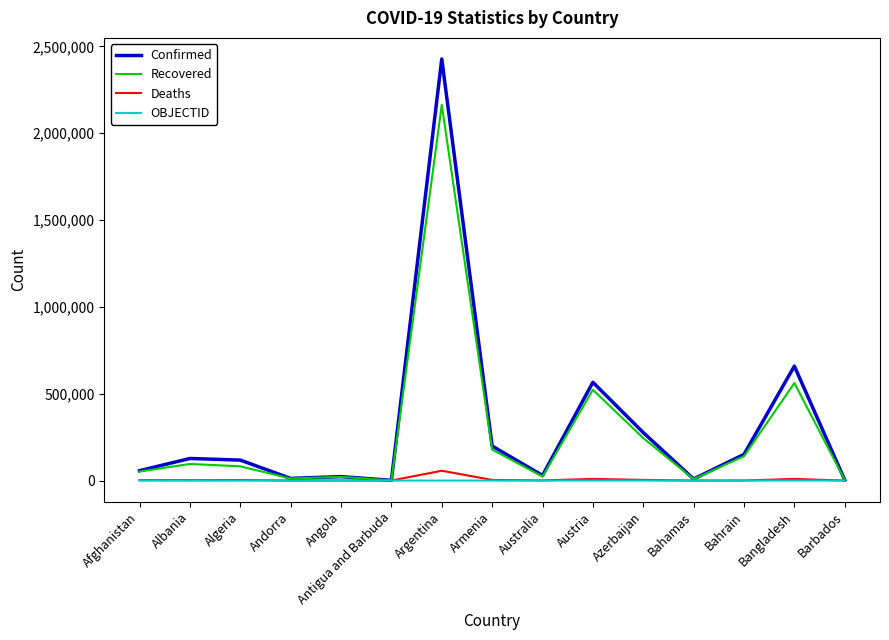

The value of Confirmed at Azerbaijan is 490666. True or false?

False